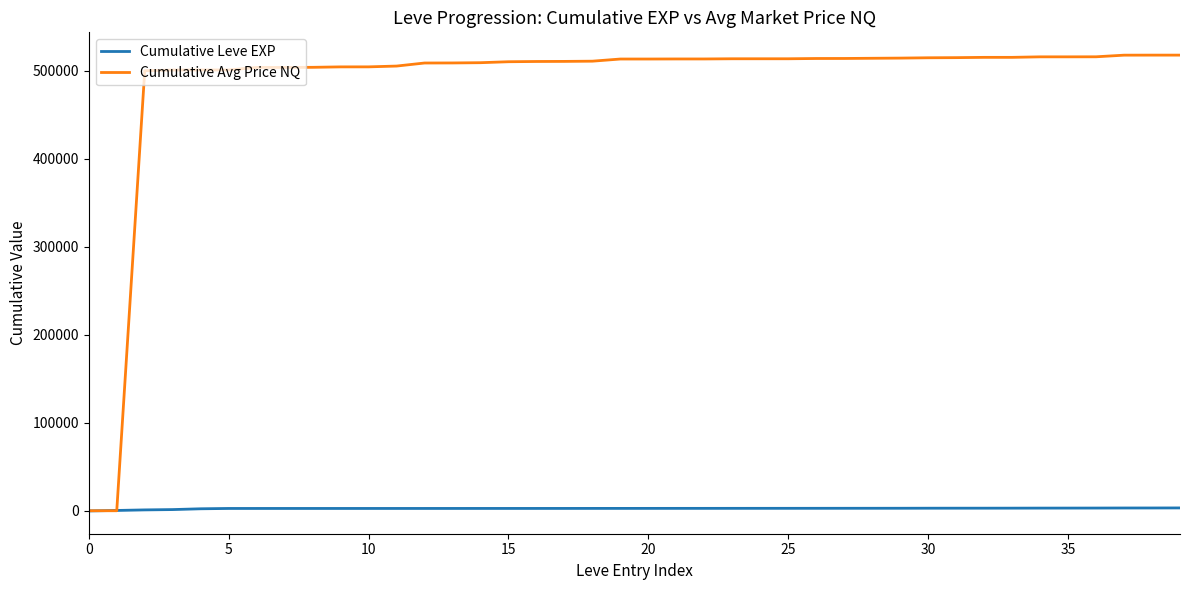

Which series has the largest range (max minus min)?

Cumulative Avg Price NQ